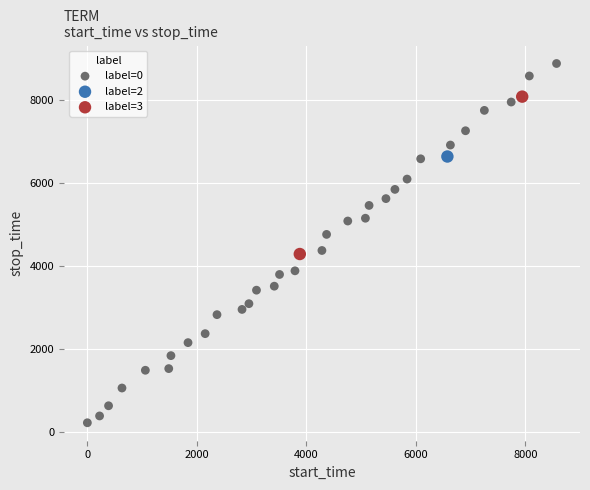

What are all the series names shown in the legend?

label=0, label=2, label=3